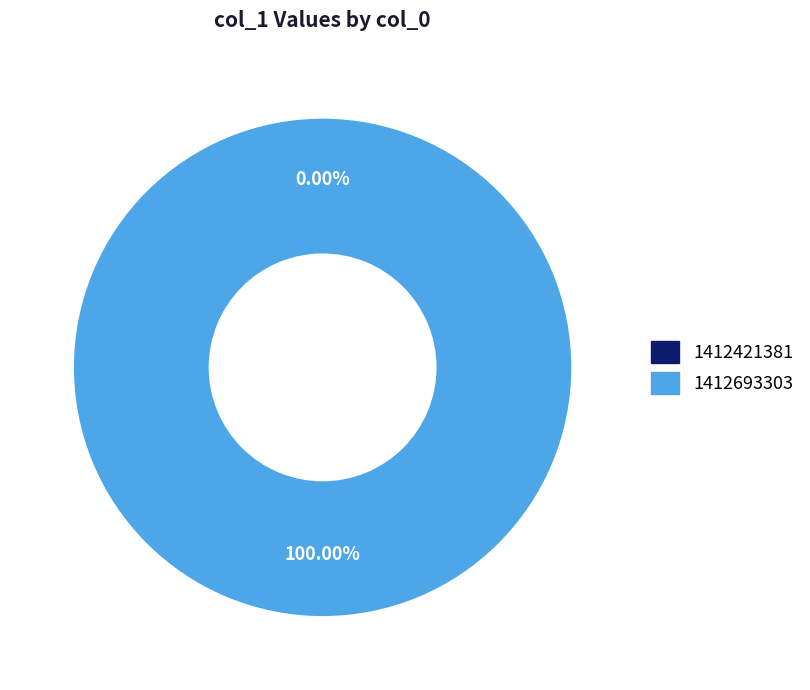

The 1412693303 slice represents 99% of the pie. True or false?

False